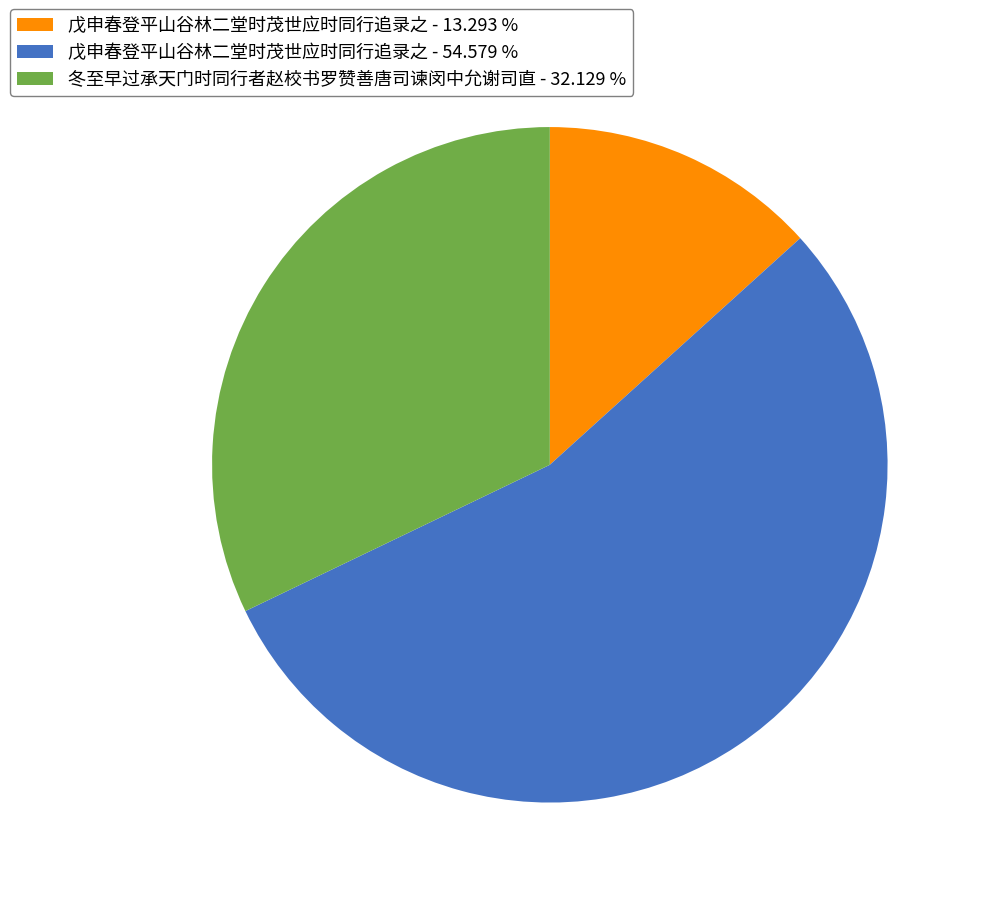

Rank the categories by value from highest to lowest.

戊申春登平山谷林二堂时茂世应时同行追录之 - 54.579 %, 冬至早过承天门时同行者赵校书罗赞善唐司谏闵中允谢司直 - 32.129 %, 戊申春登平山谷林二堂时茂世应时同行追录之 - 13.293 %